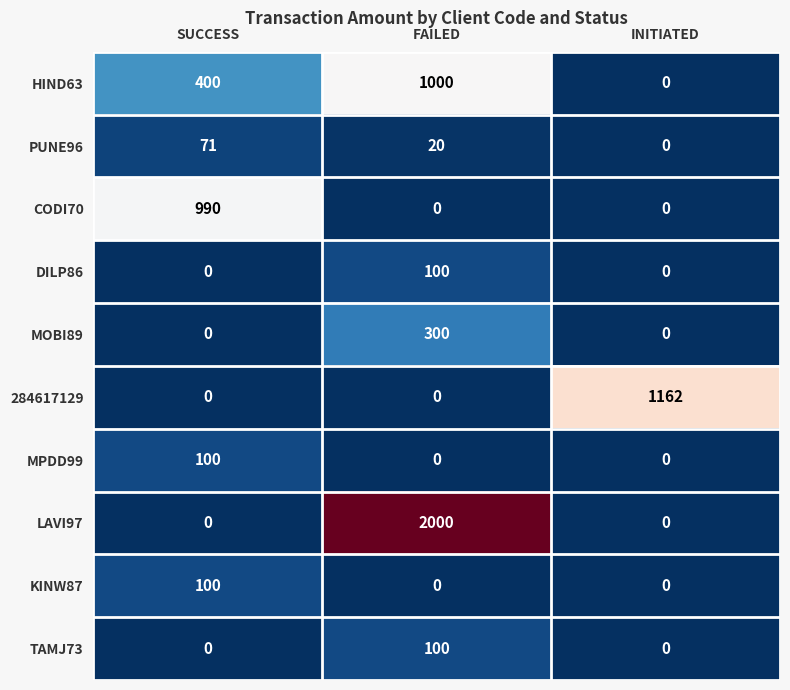

What is the difference between the highest and lowest values at INITIATED?

1162